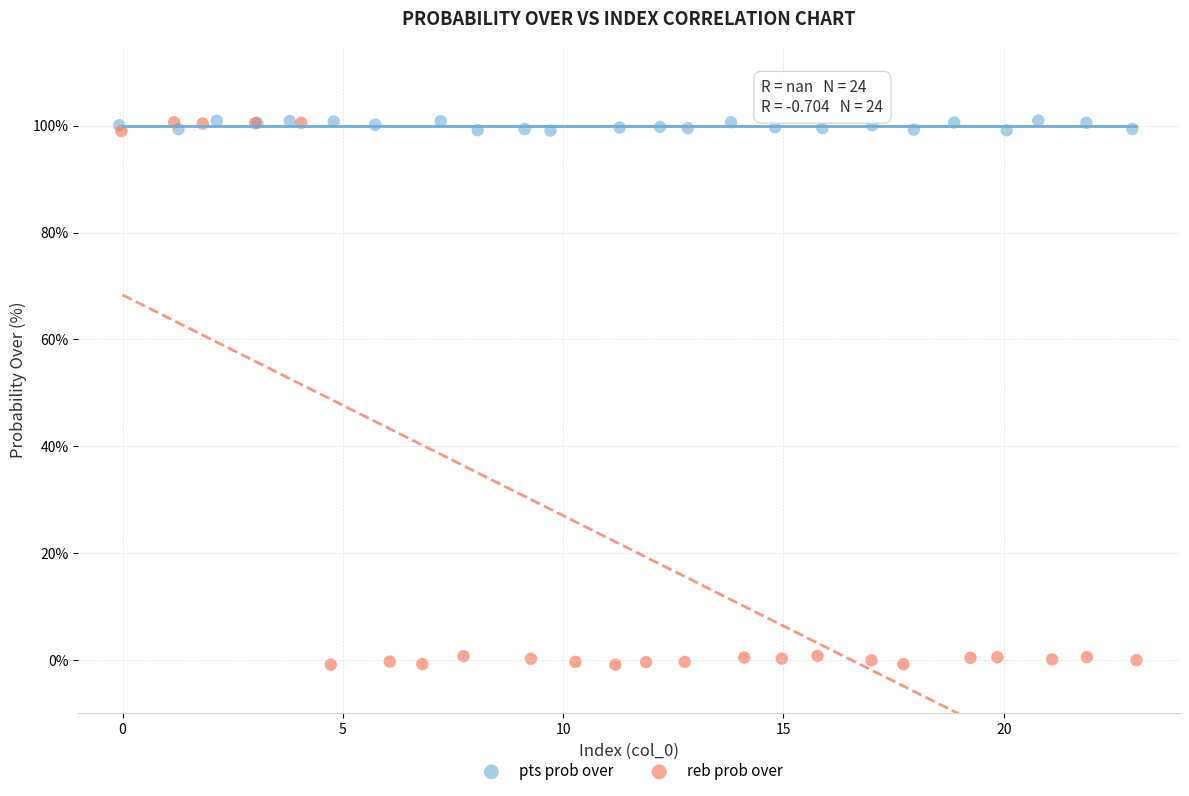

Which series contains the lowest Y value?

reb prob over